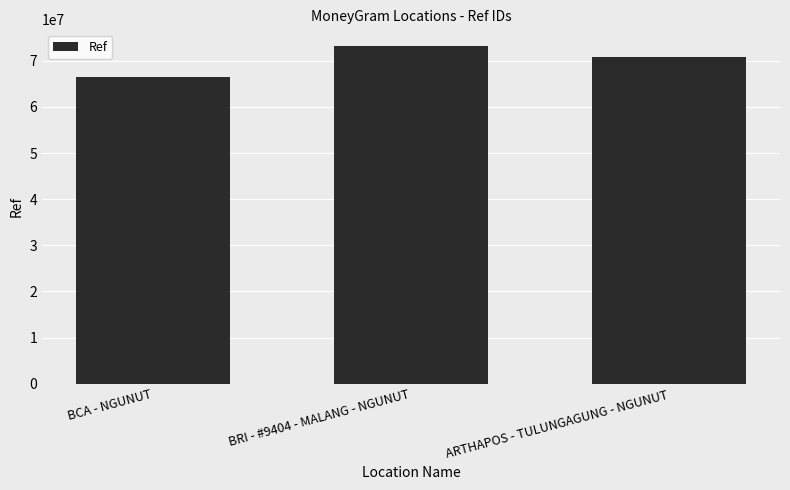

What is the value of the 1st bar from the left?

66479604